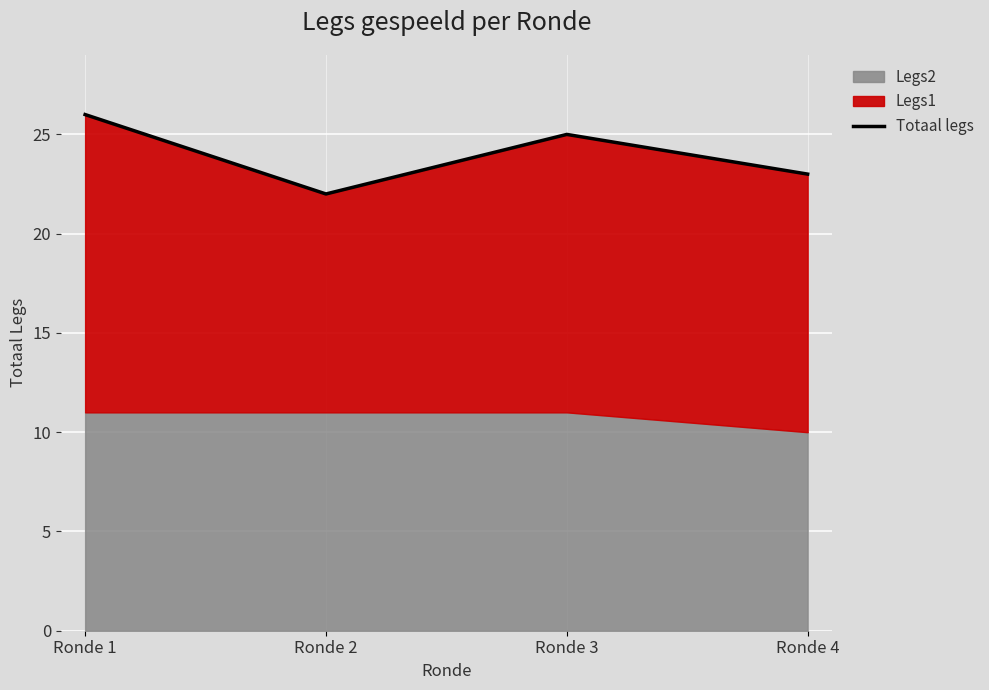

What is the minimum value shown in the chart?

22